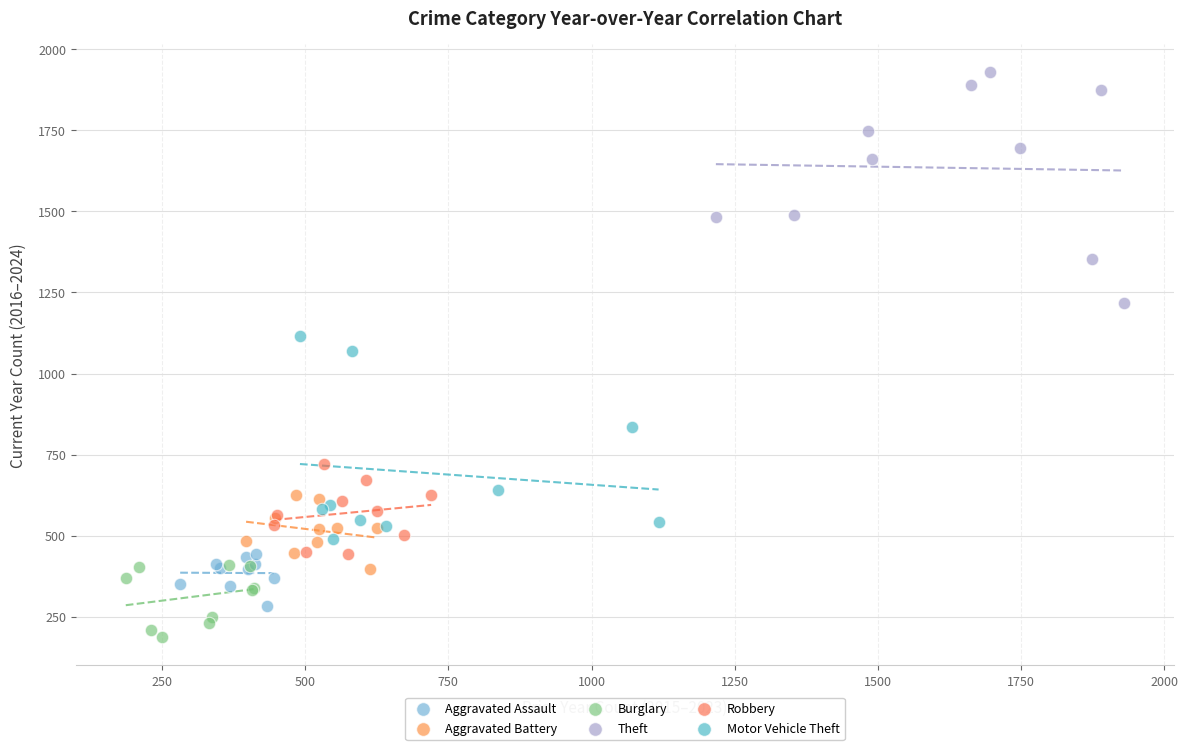

Which series reaches the minimum Y coordinate?

Burglary